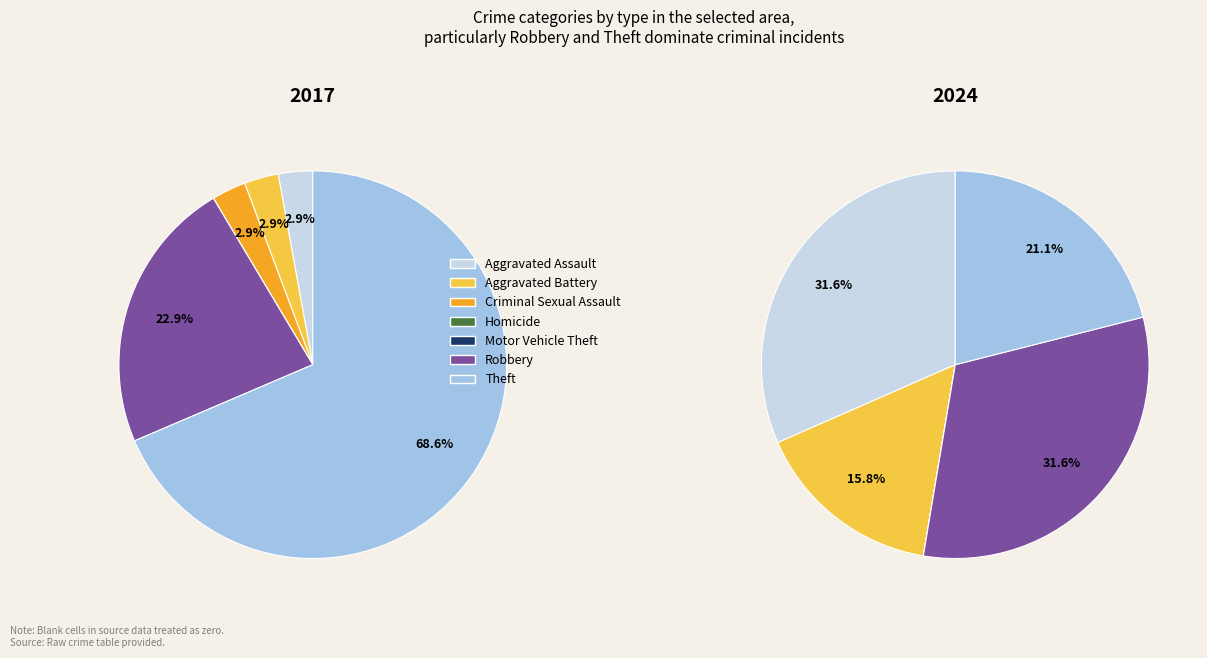

What percentage is NOT represented by 5?

77.1%